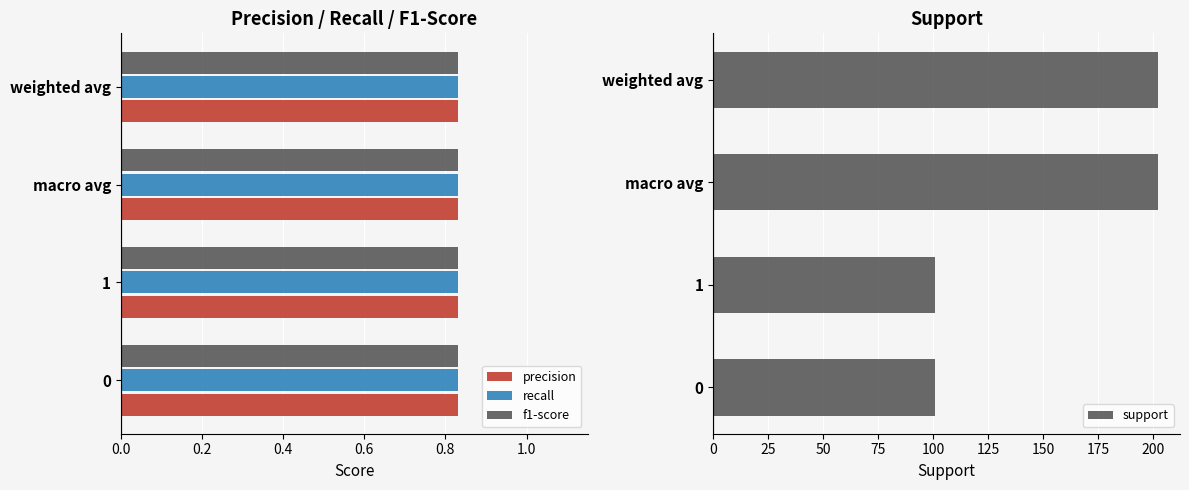

What is the maximum value shown in the chart?

202.0